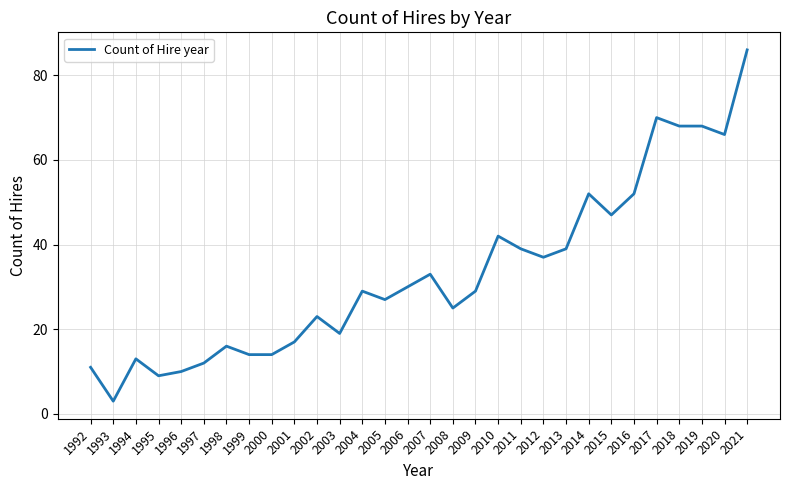

How many lines are shown in the chart?

1